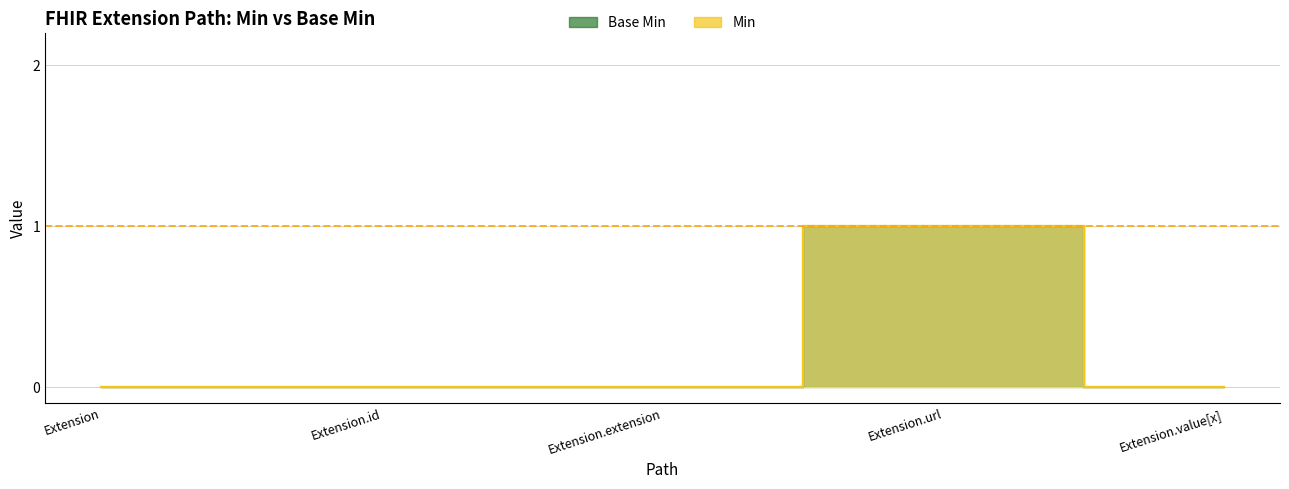

Reading right to left, extract all data points from this chart.

Base Min: 0	1	0	0	0
Min: 0	1	0	0	0